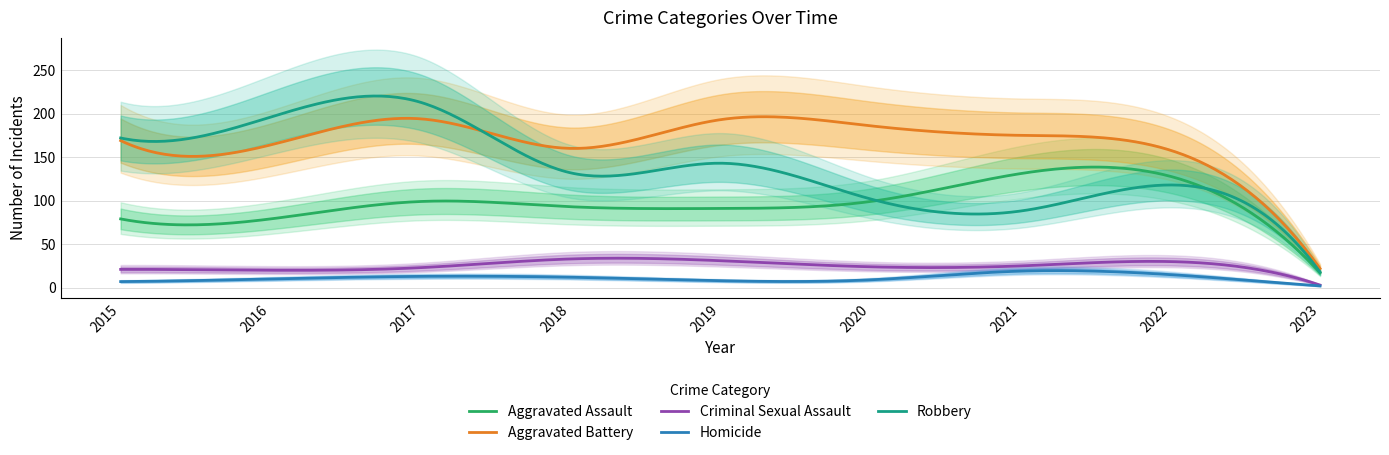

What is the spread (max minus min) of values at 2018?

148